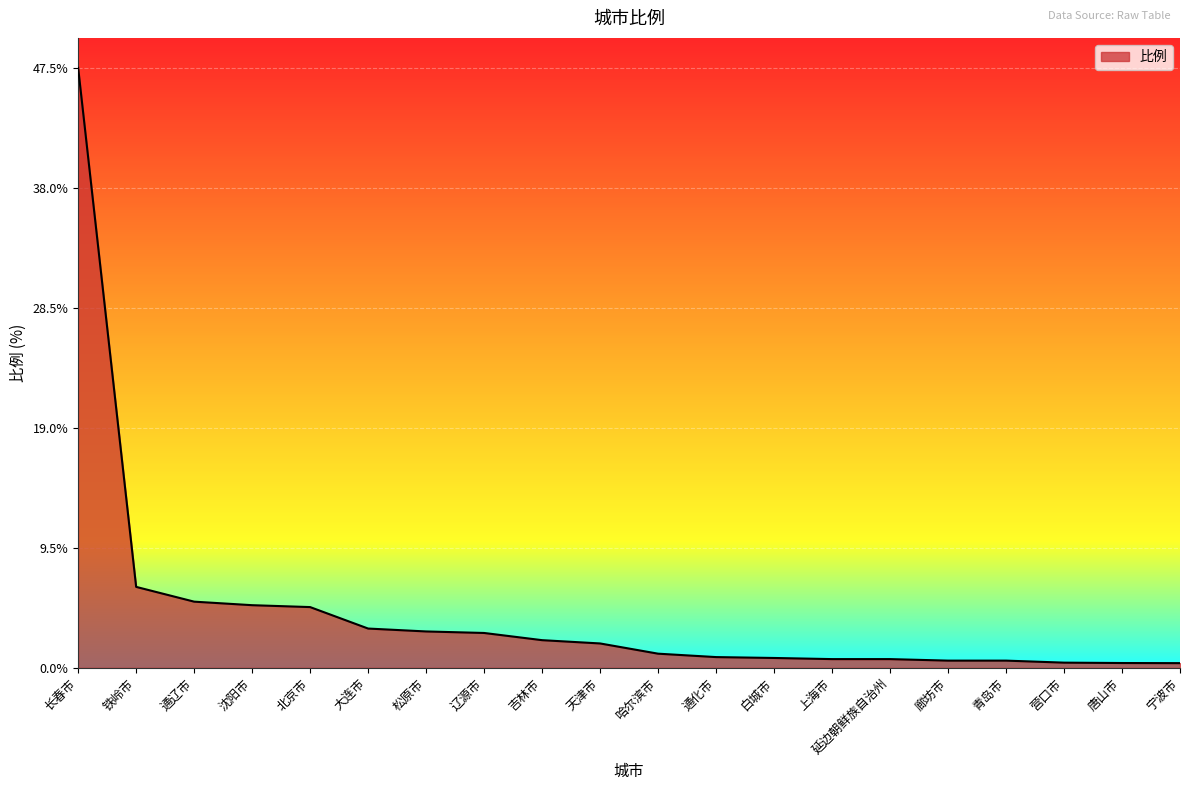

What is the maximum value shown in the chart?

47.5